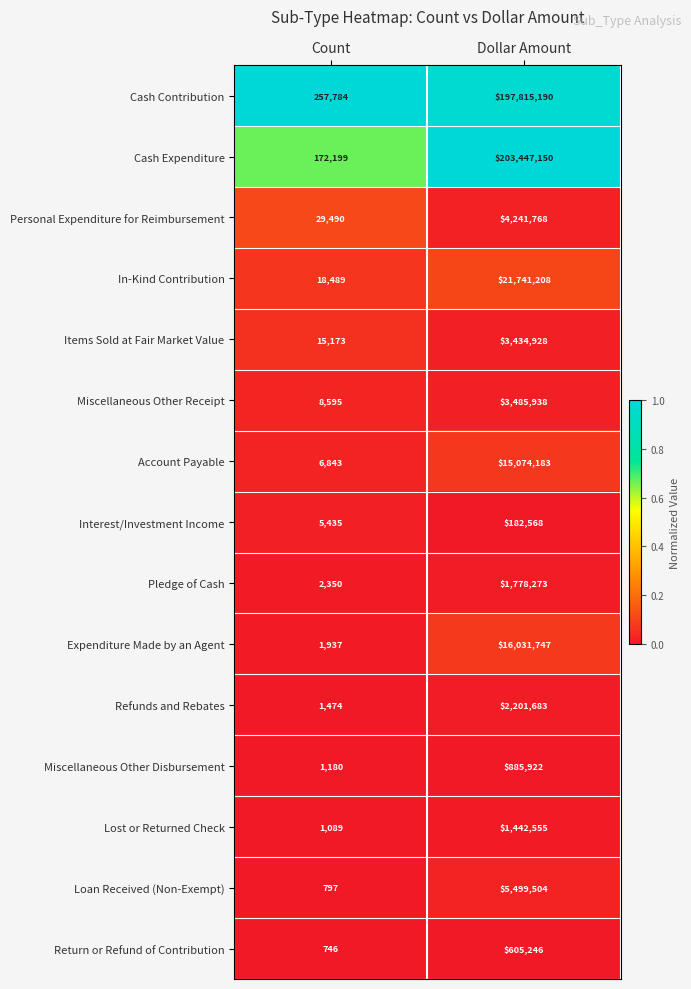

Which series has the largest total across all categories?

Cash Expenditure